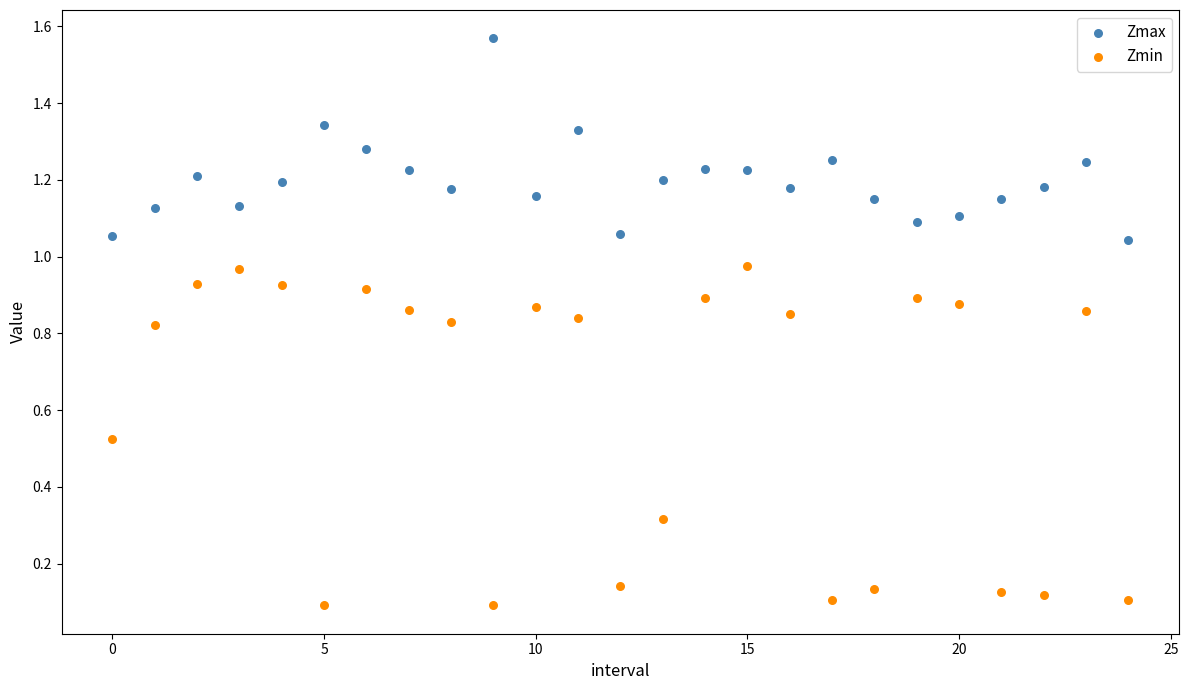

What are all the series names shown in the legend?

Zmax, Zmin